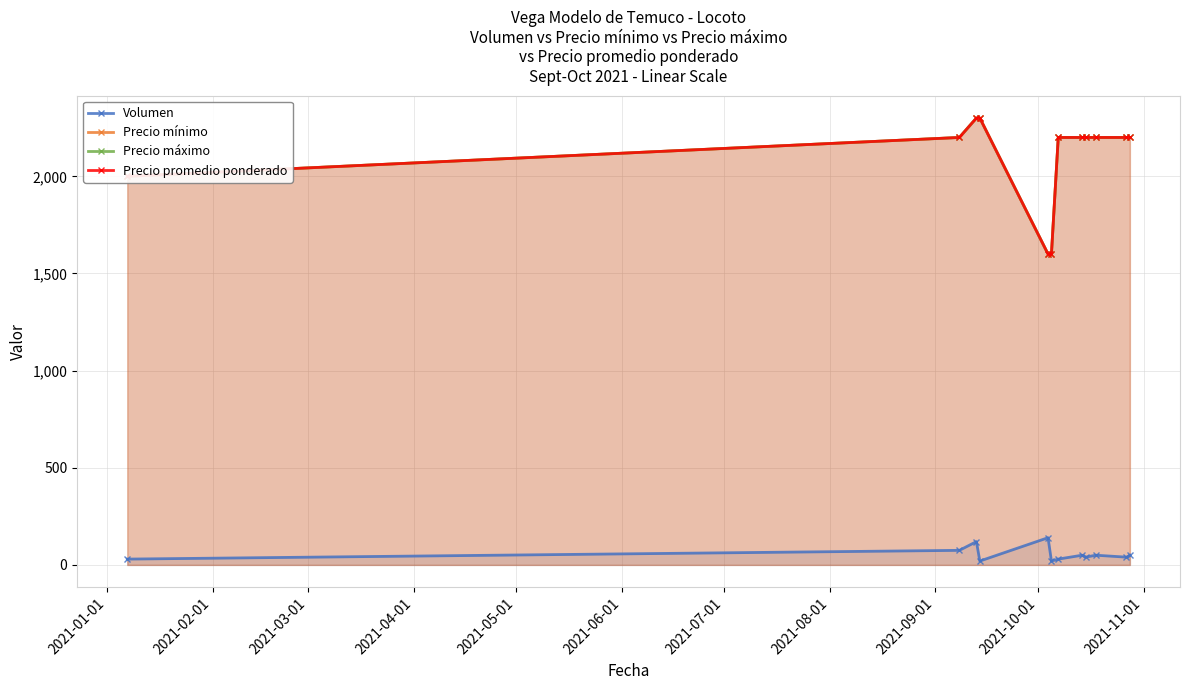

What is the total value across all series at 2021-02-01?

6675